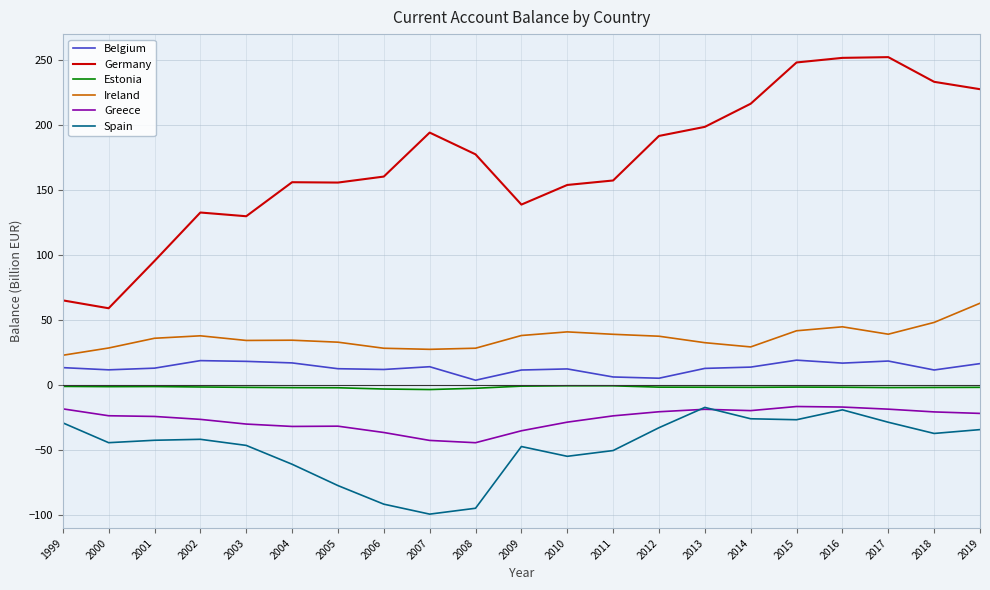

Which series has the largest range (max minus min)?

Germany